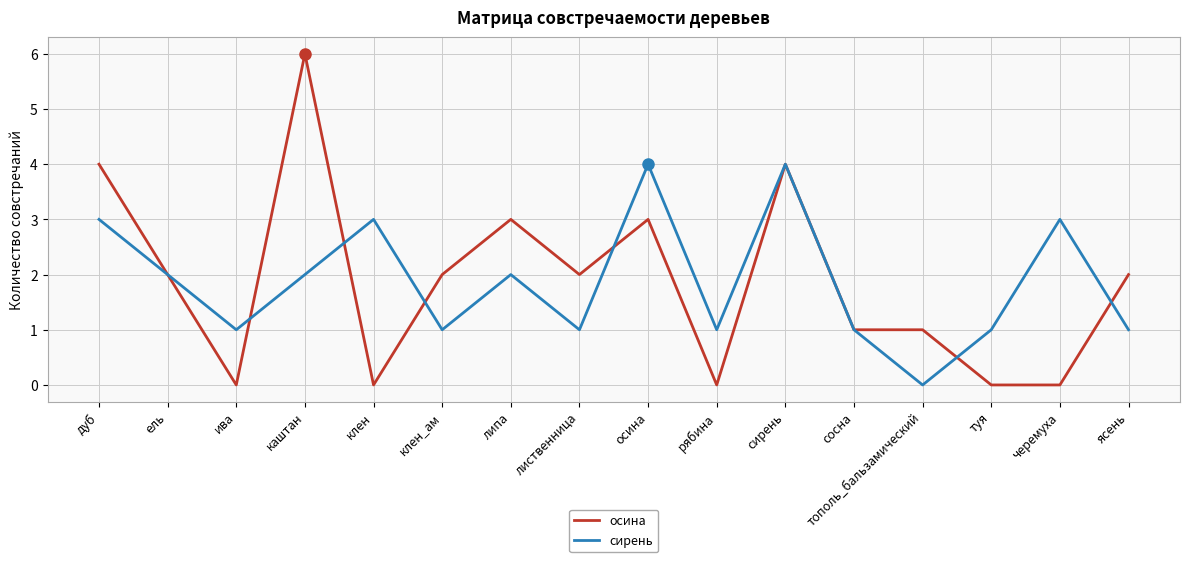

What is the difference between the maximum and minimum values in the осина series?

6